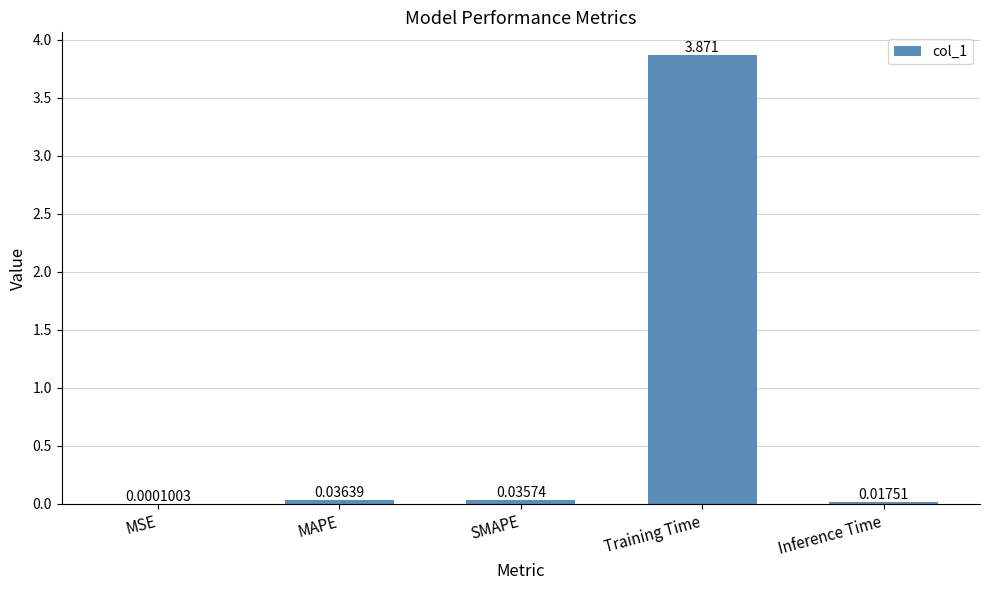

Which has a higher value, Training Time or MSE?

Training Time